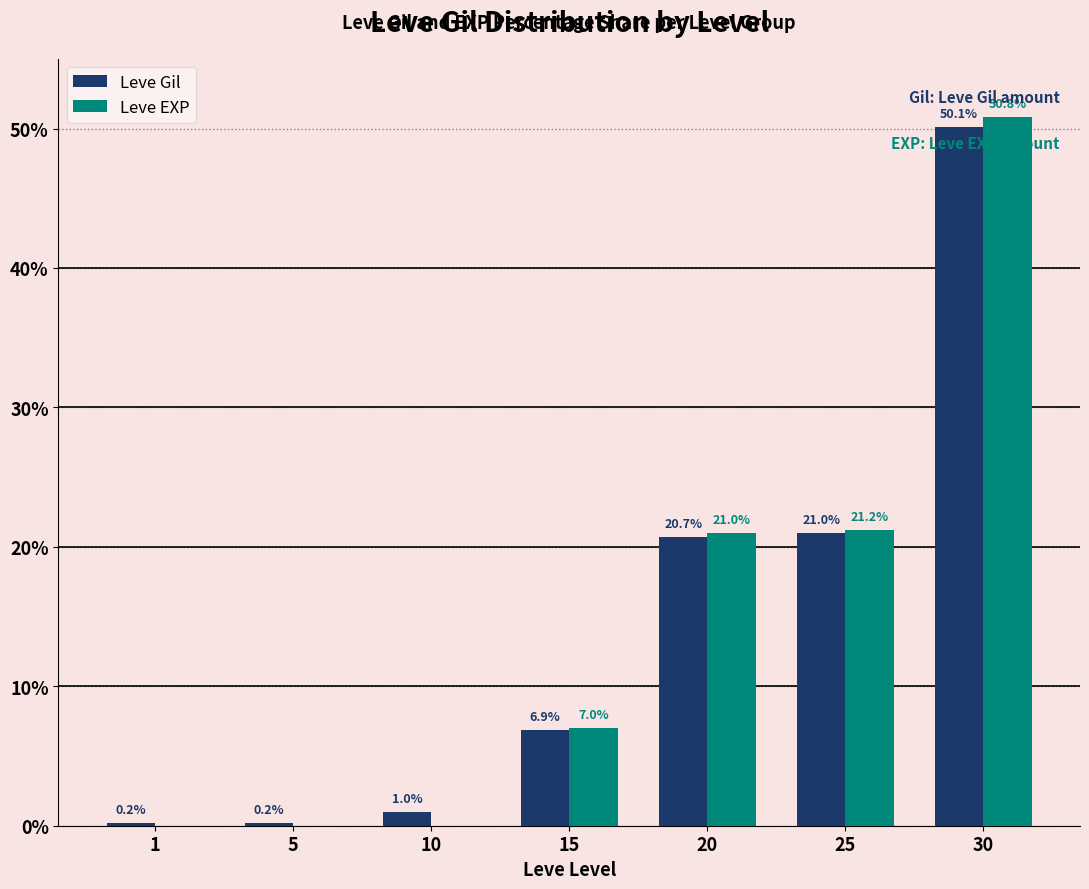

What is the spread (max minus min) of values at 20?

0.3